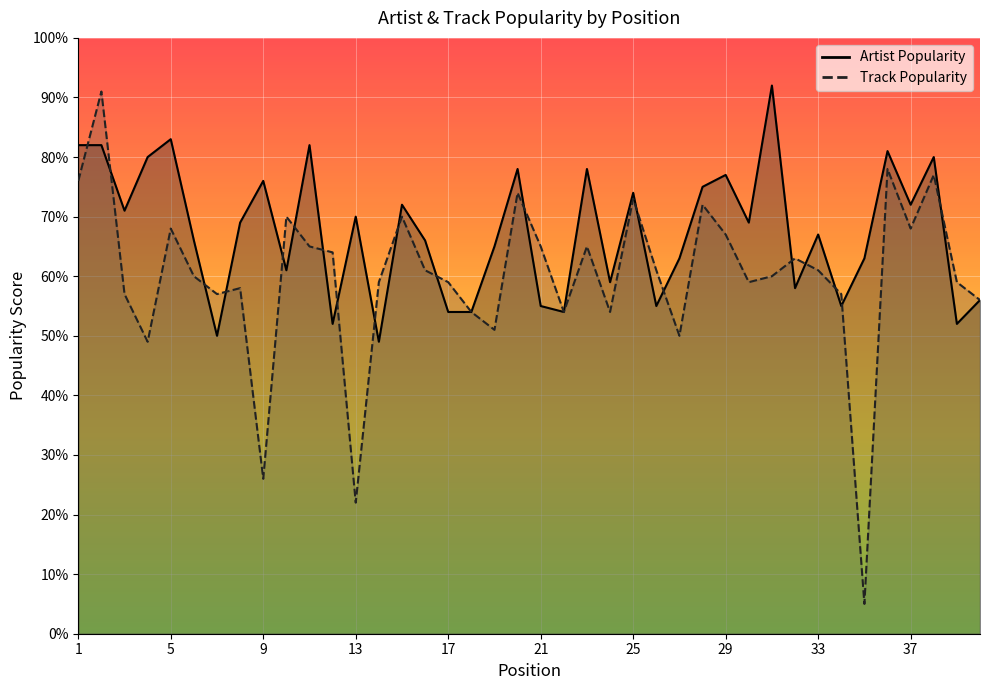

How many values in the Artist Popularity series exceed 69?

18